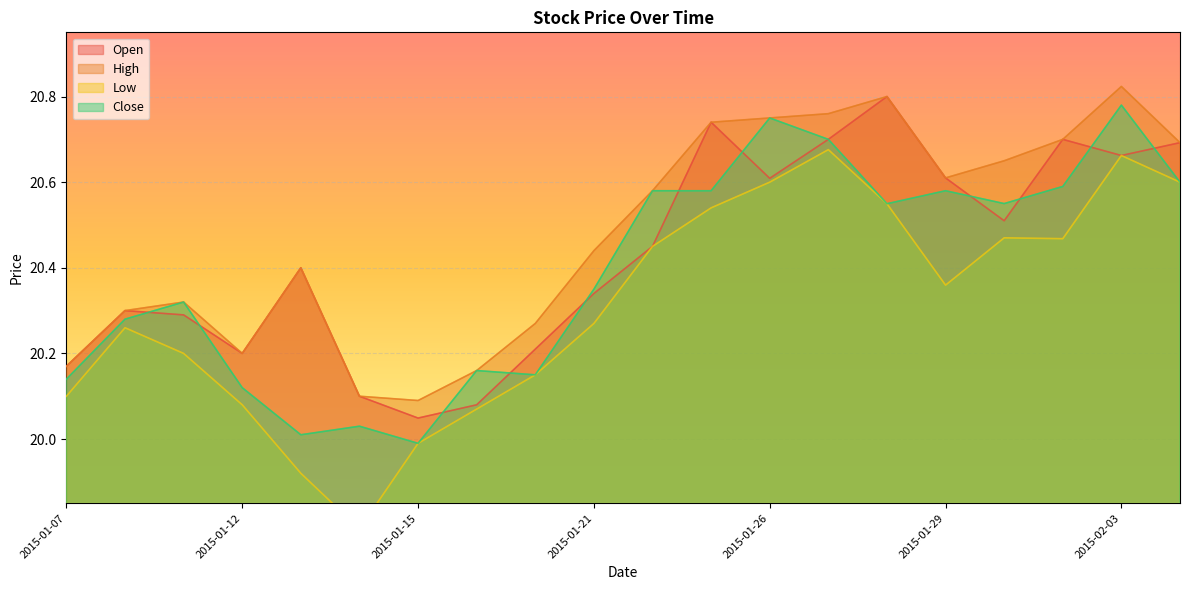

What is the difference between the High values at 2015-01-21 and 2015-01-27?

0.3